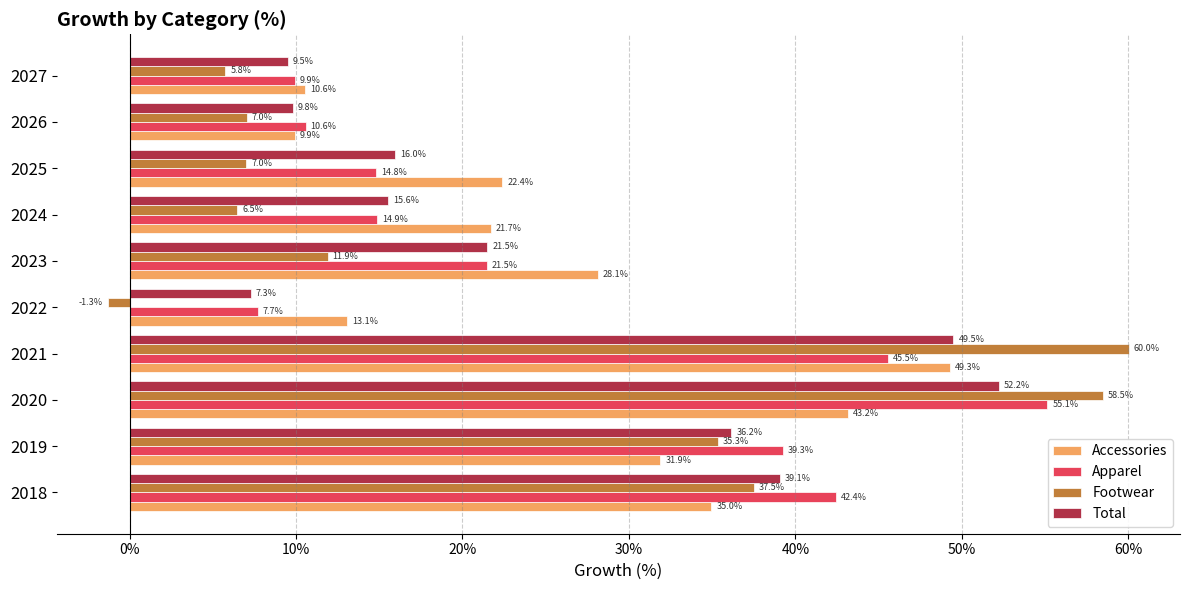

Is it true that Accessories equals 8.6 at 2022?

False